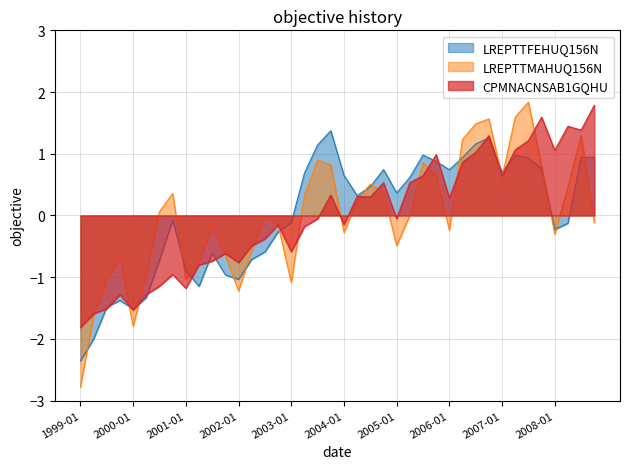

True or false: LREPTTFEHUQ156N has a value of 1.8 at 2003-10-01.

False